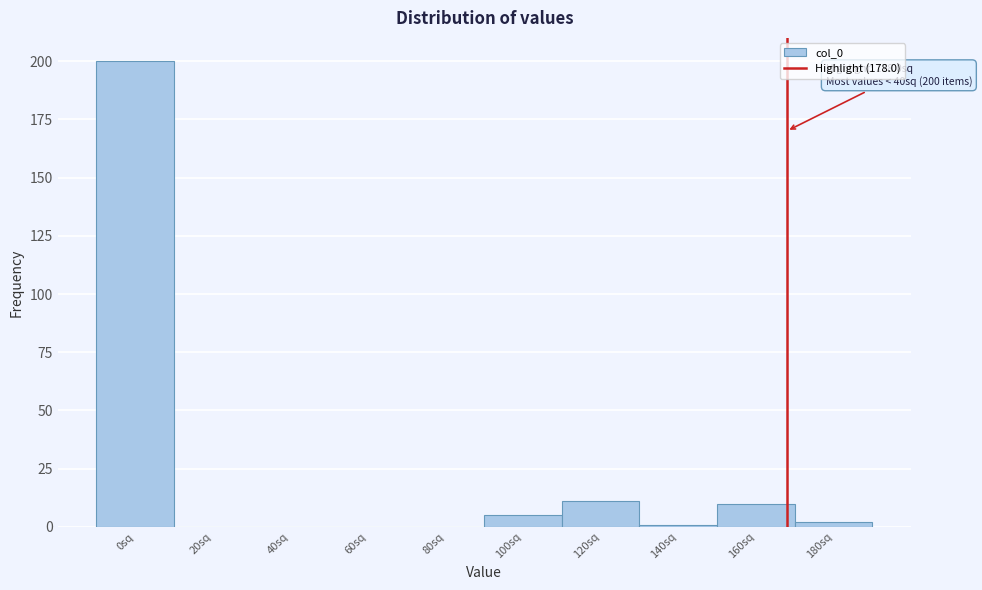

Reading left to right, what are all the values shown in this chart?

0sq=200	20sq=0	40sq=0	60sq=0	80sq=0	100sq=5	120sq=11	140sq=1	160sq=10	180sq=2